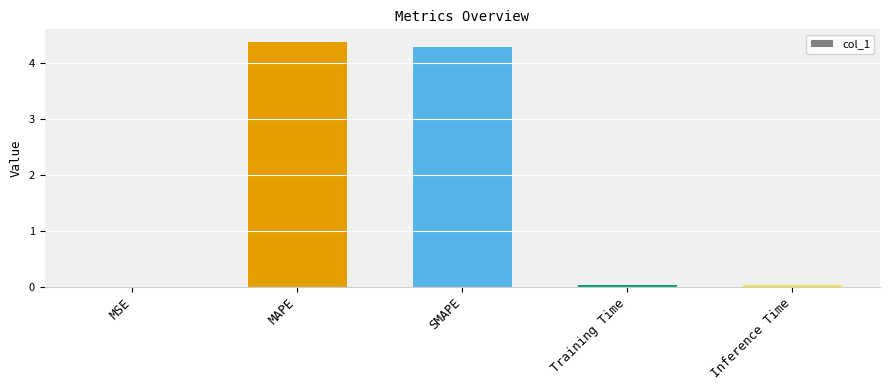

Which label corresponds to the largest value in the chart?

MAPE